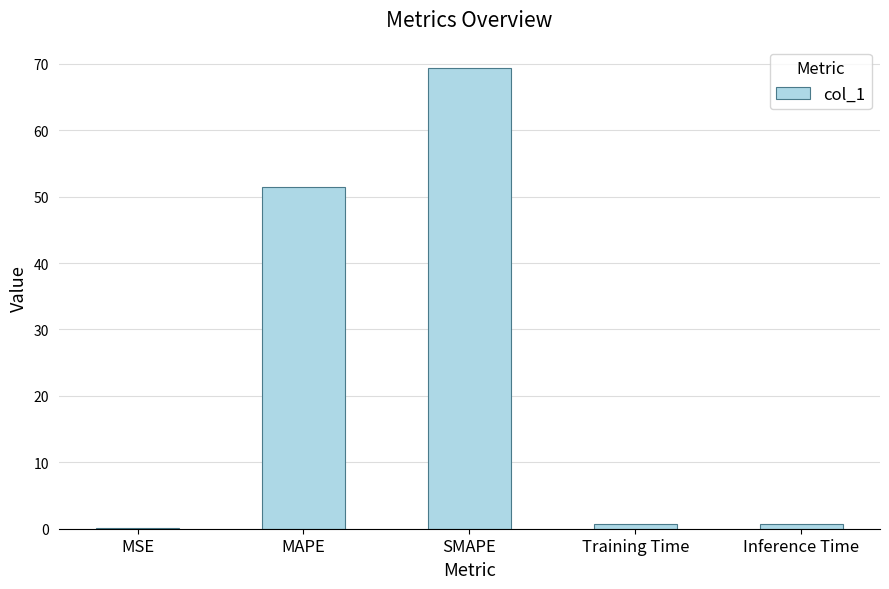

What is the sum of all values?

122.3